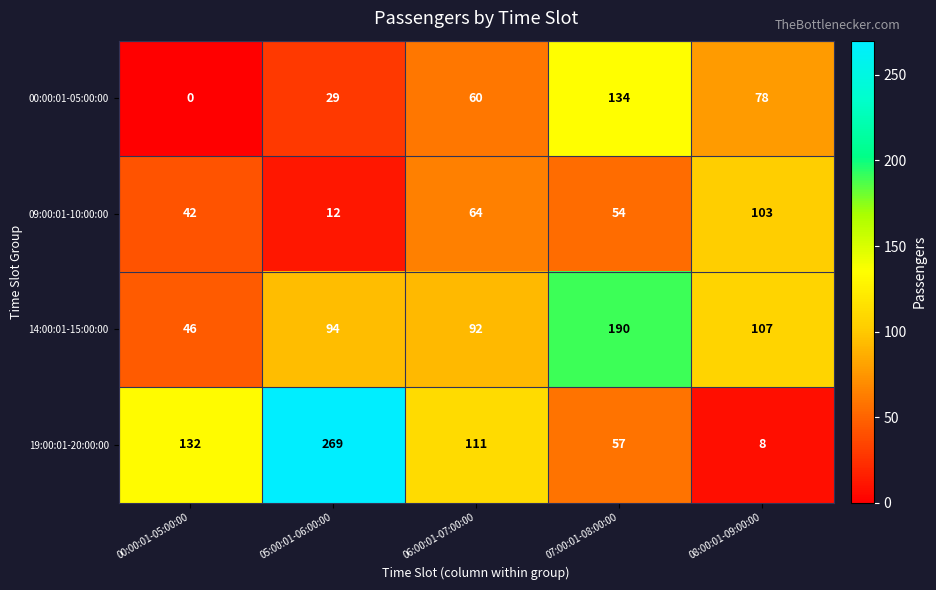

The 14:00:01-15:00:00 series shows 46 at 00:00:01-05:00:00. True or false?

True